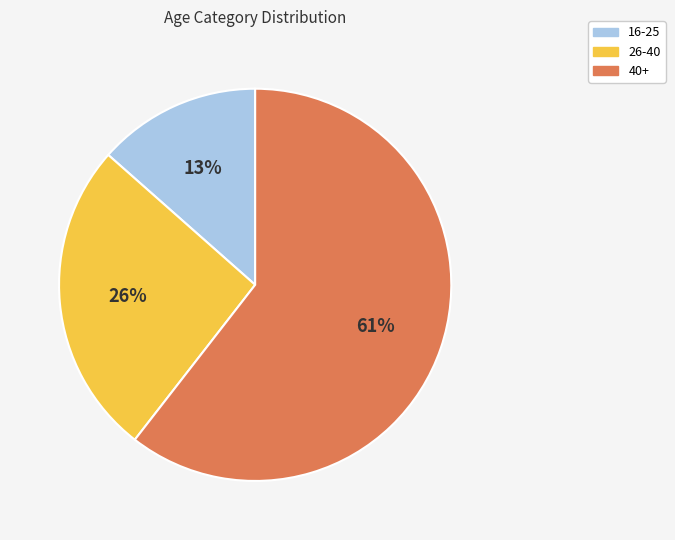

The 26-40 slice represents 33% of the pie. True or false?

False